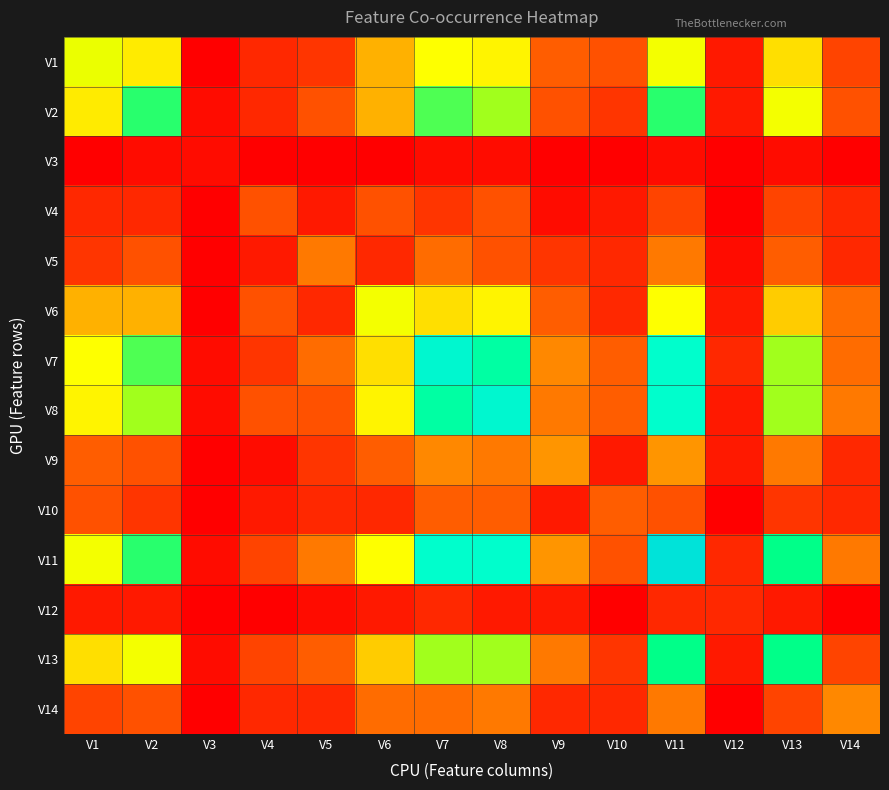

Which category has the lowest value across all series?

V3